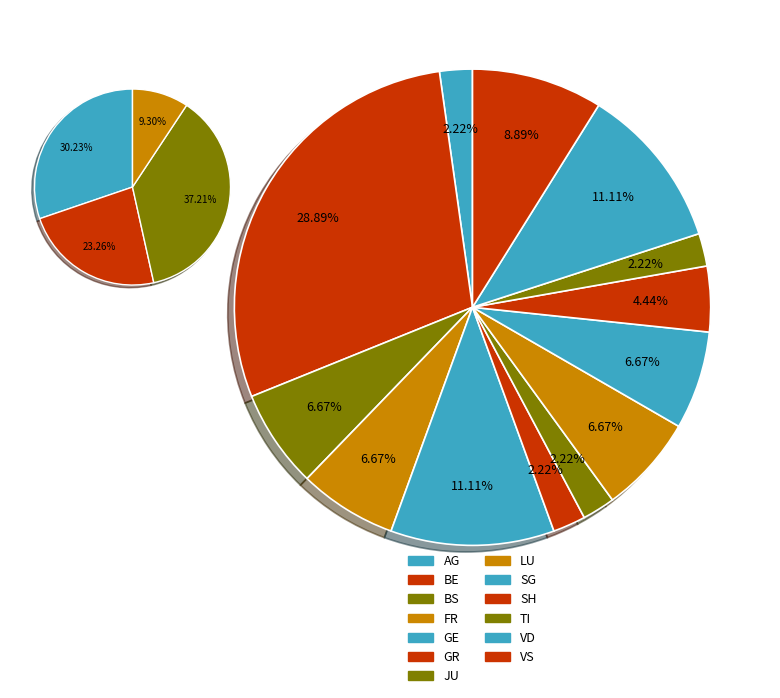

Is it true that AG is 1% of the pie?

False